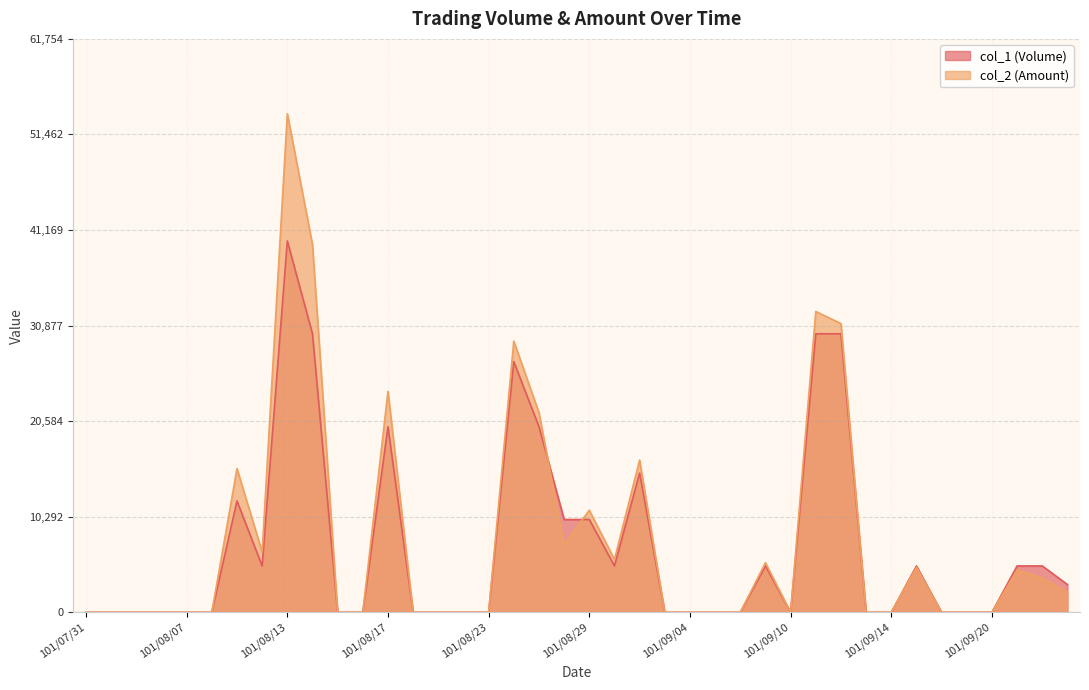

Where is the first local maximum for col_2 (Amount)?

101/08/09